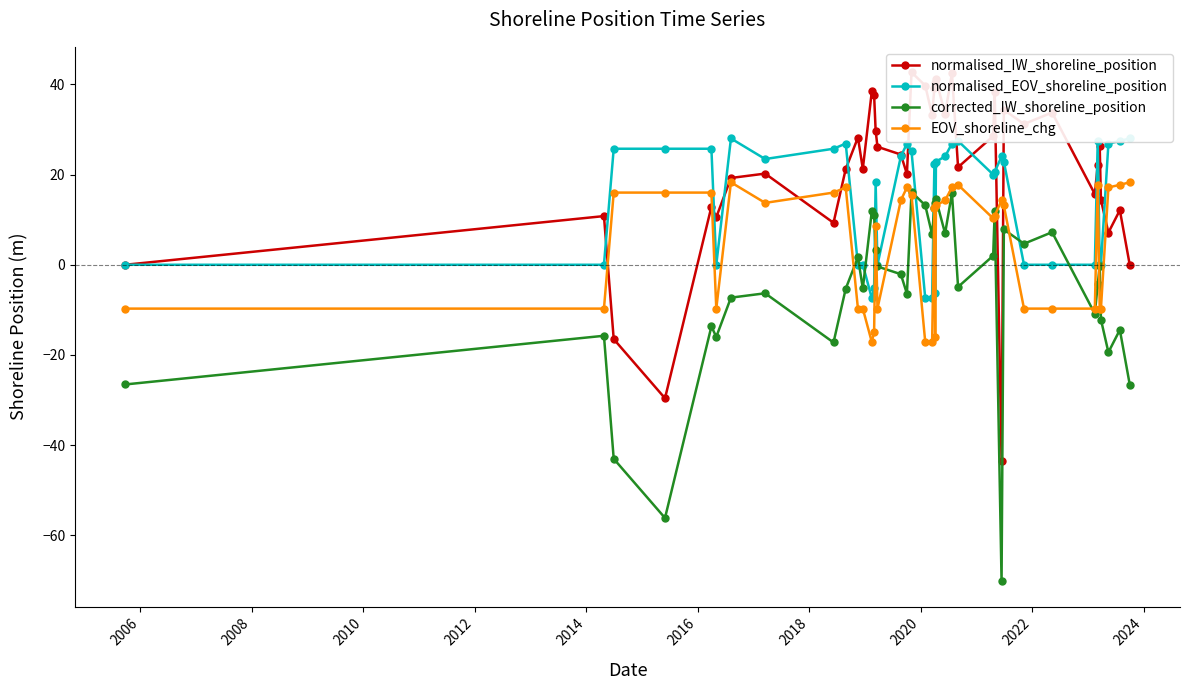

How many interior local valleys does the EOV_shoreline_chg series have?

6